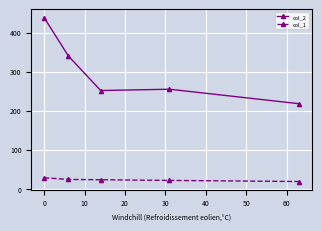

Rank the series by their average value, from lowest to highest.

col_1, col_2